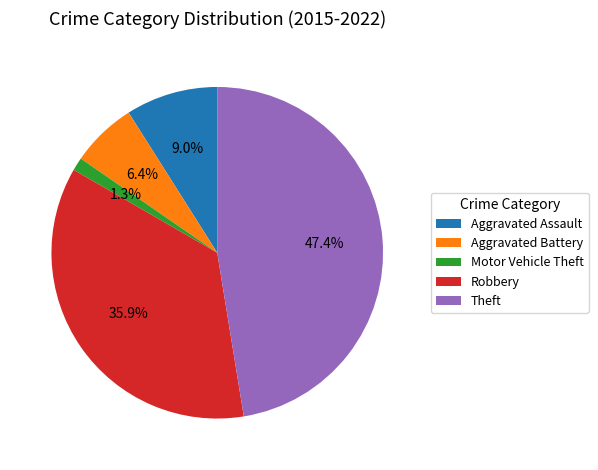

To the nearest percent, what is the difference between the Theft and Robbery slice percentages?

12%